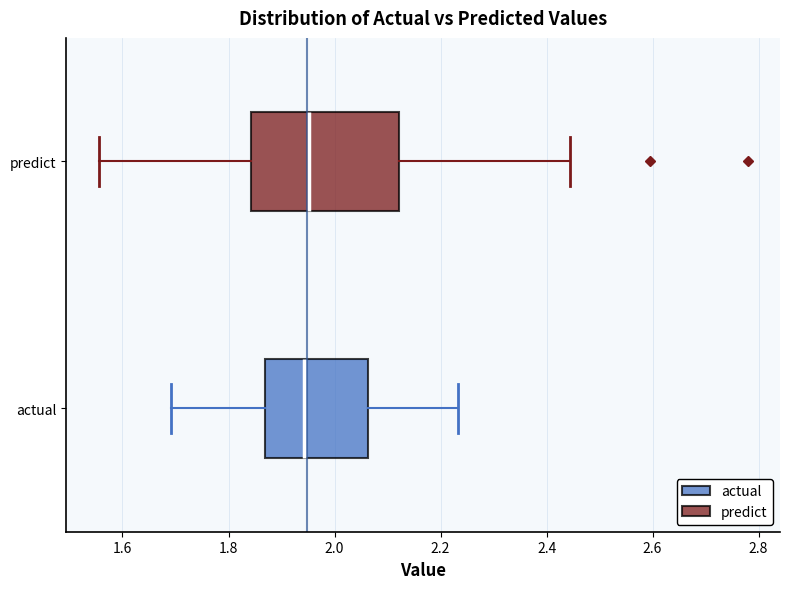

Where is the left edge of the box for predict on the x-axis? The values are not printed on the chart, so give them approximately, as read against the axis.

1.84